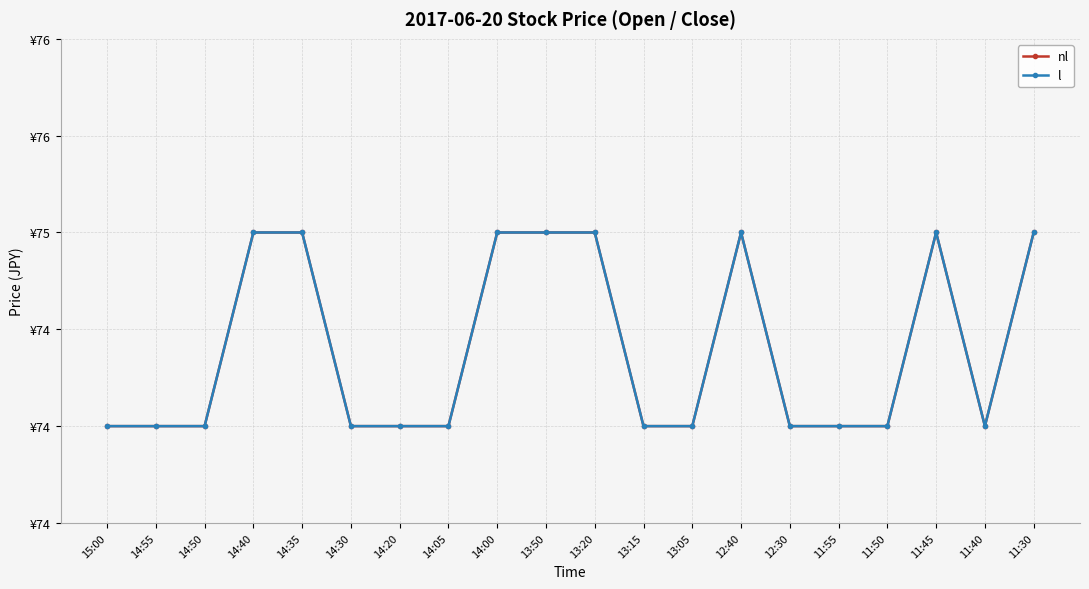

At which category is the sum across all series the highest?

14:40